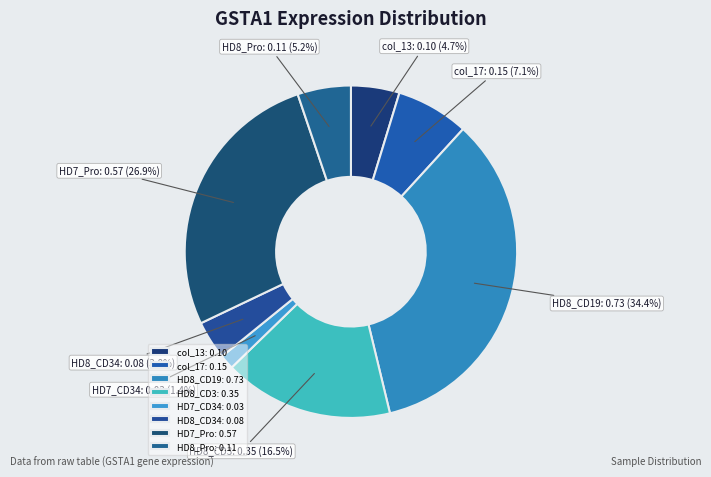

Which slice is the smallest?

HD7_CD34: 0.03